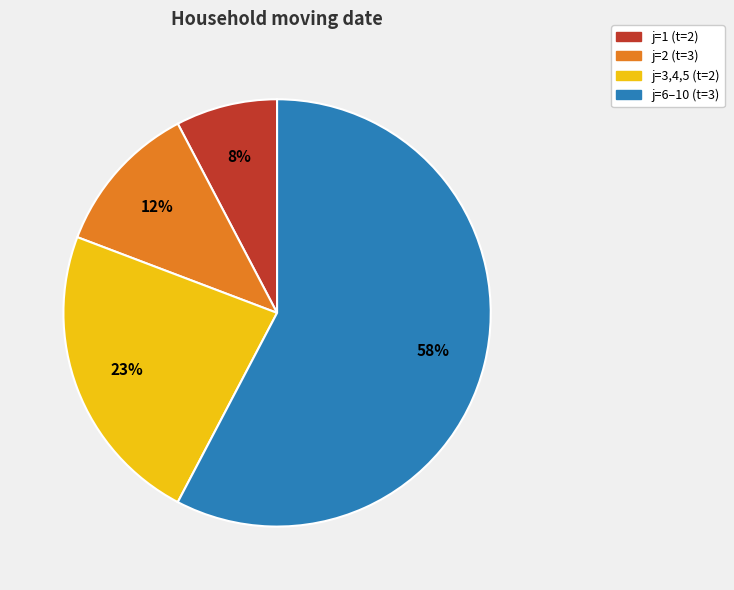

Is there any slice that represents more than half of the pie?

Yes